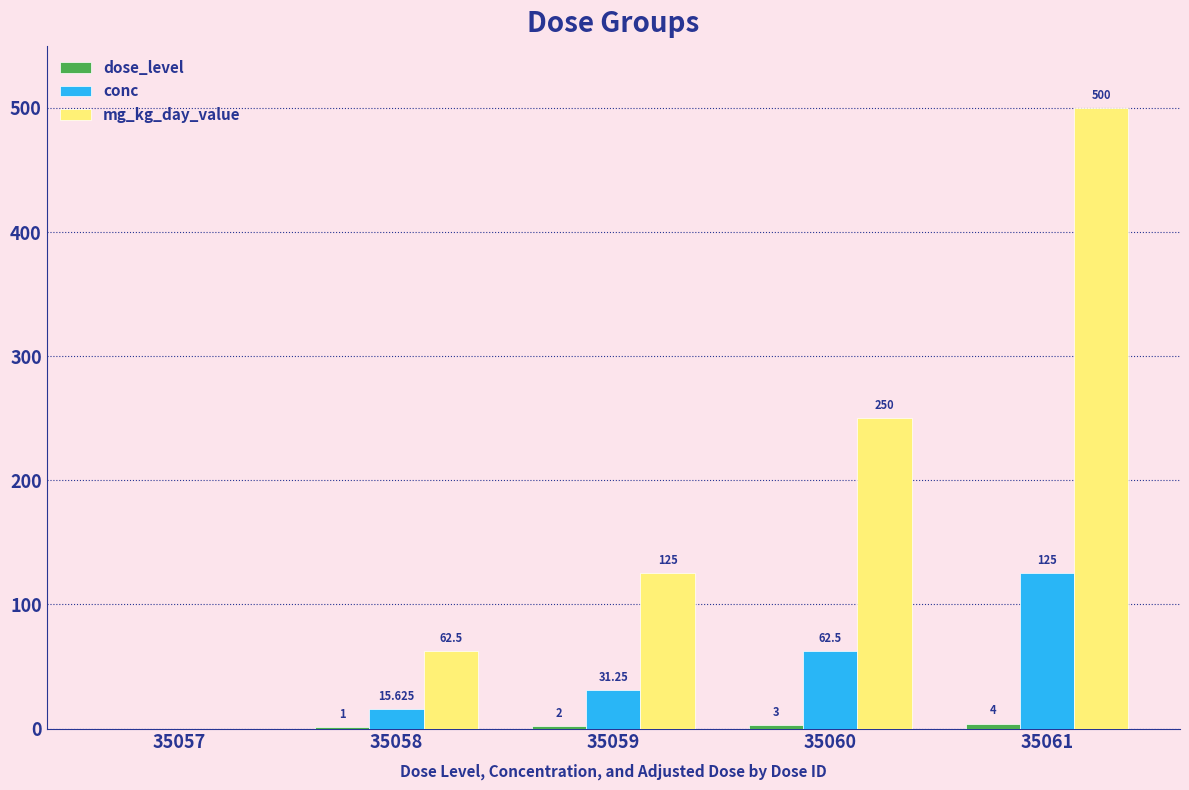

Which series has the largest total across all categories?

mg_kg_day_value